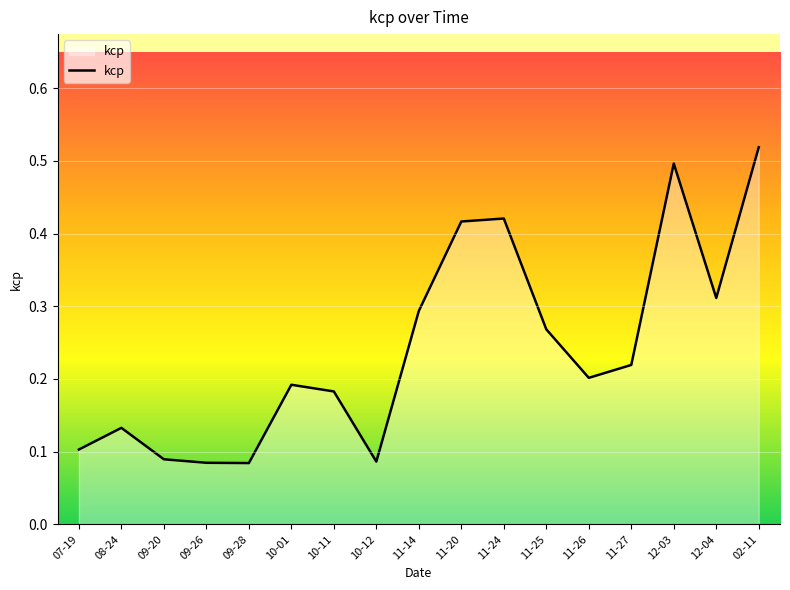

Which label corresponds to the largest value in the chart?

02-11